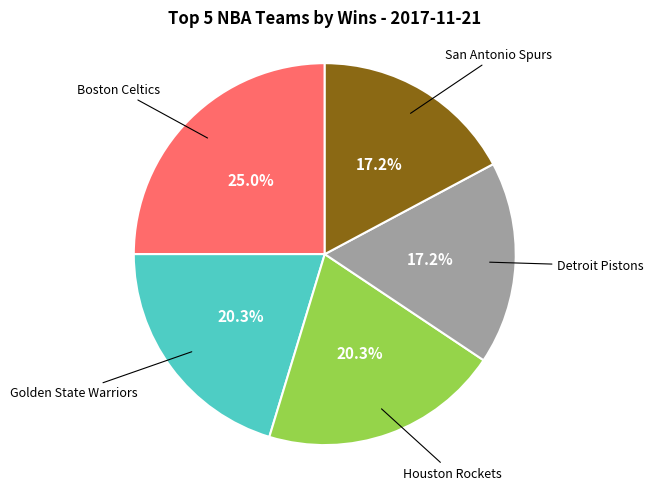

Is there any slice that represents more than half of the pie?

No